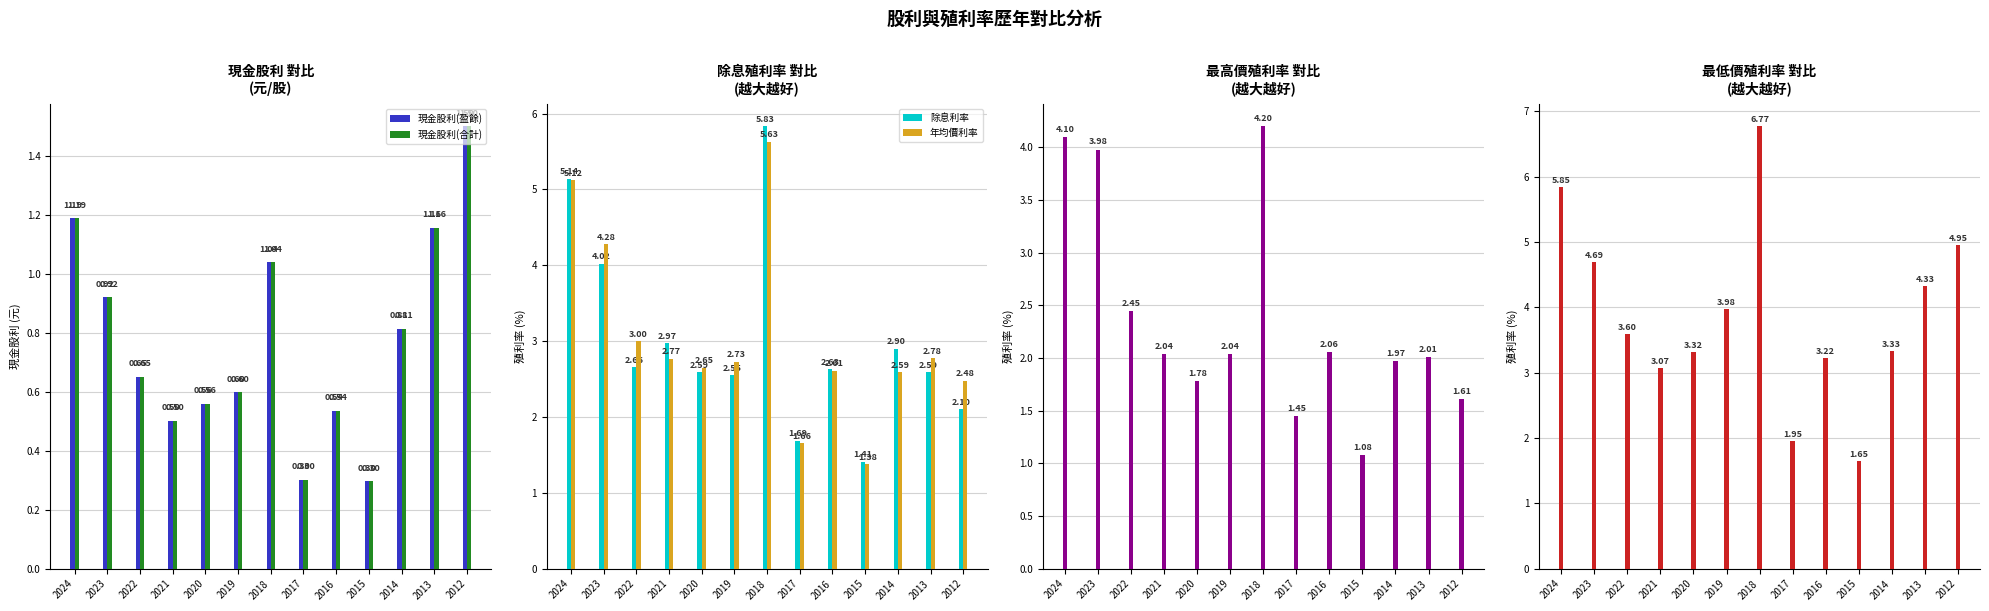

What is the average value of the 最低價利率 series?

3.9